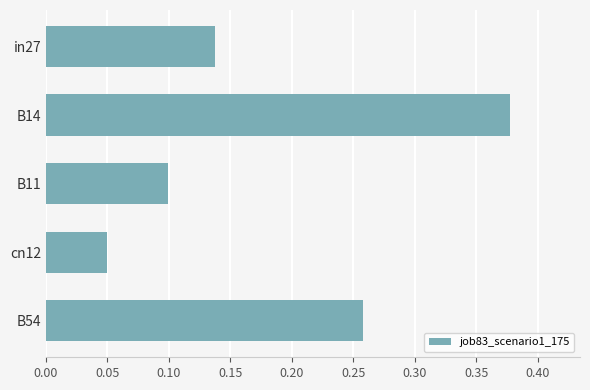

How many series are shown in this chart?

1